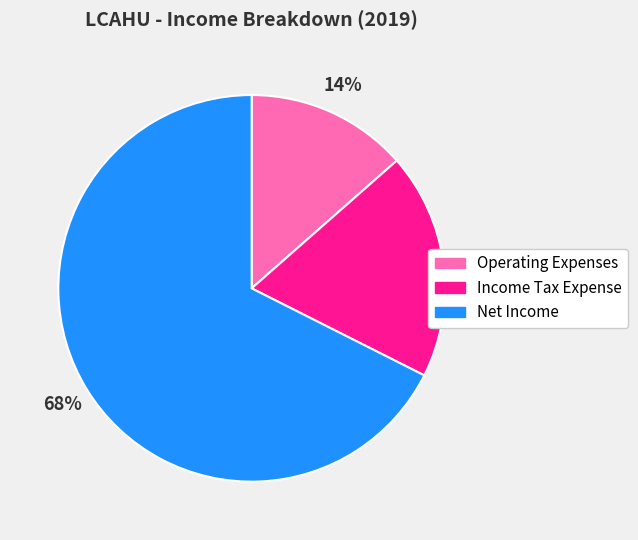

The Net Income slice represents 68% of the pie. True or false?

True